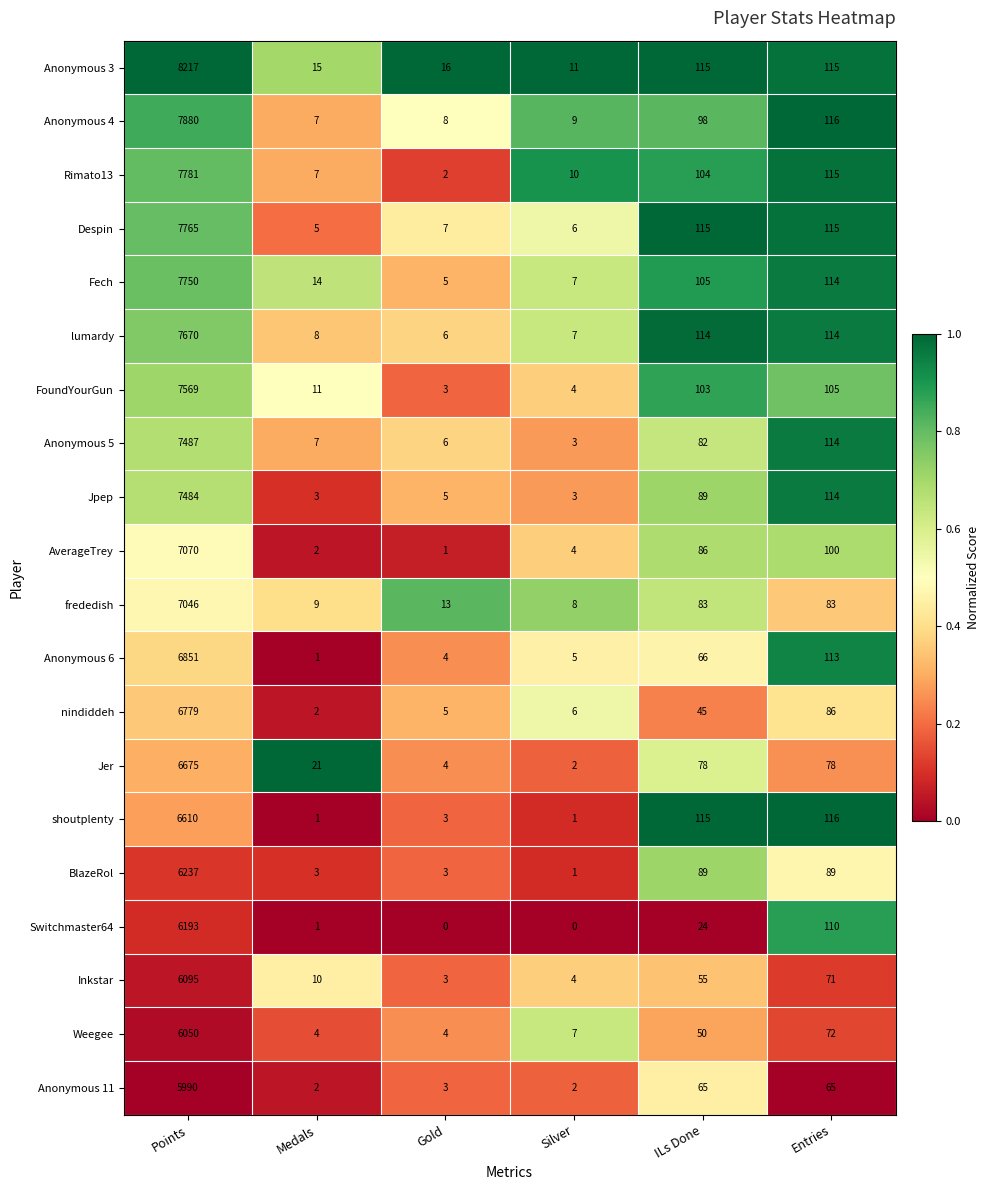

Is the value of AverageTrey at Gold greater than the value of Anonymous 11 at Points?

No